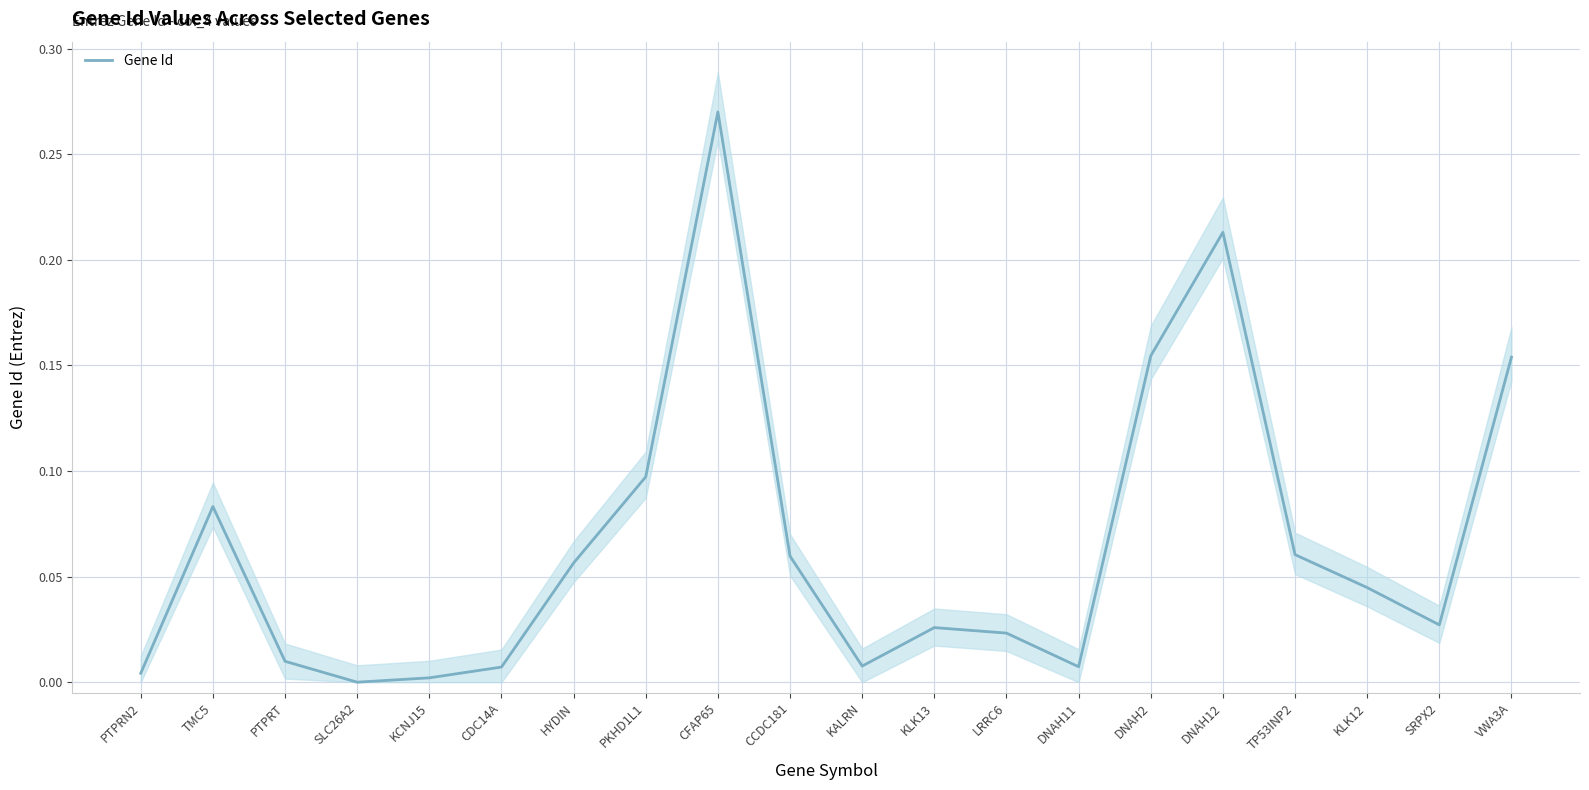

How many interior local peaks (higher than both neighbors) does the data have?

4